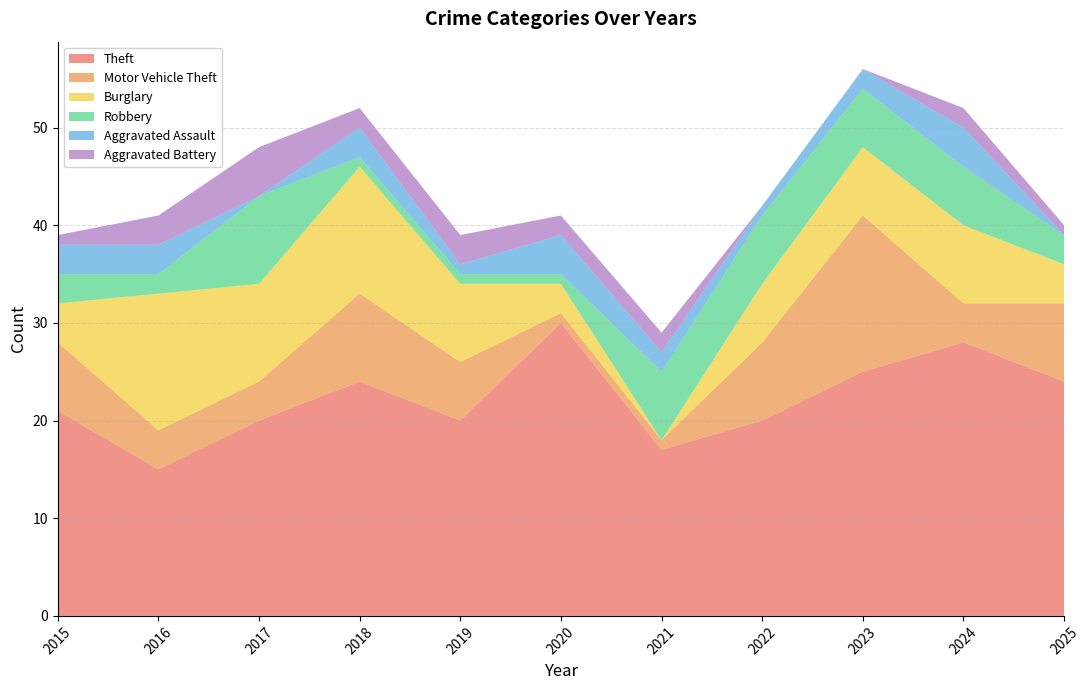

Reading right to left, transcribe all the data shown in this chart.

Theft: 24	28	25	20	17	30	20	24	20	15	21
Motor Vehicle Theft: 8	4	16	8	1	1	6	9	4	4	7
Burglary: 4	8	7	6	0	3	8	13	10	14	4
Robbery: 3	6	6	7	7	1	1	1	9	2	3
Aggravated Assault: 0	4	2	1	2	4	1	3	0	3	3
Aggravated Battery: 1	2	0	0	2	2	3	2	5	3	1